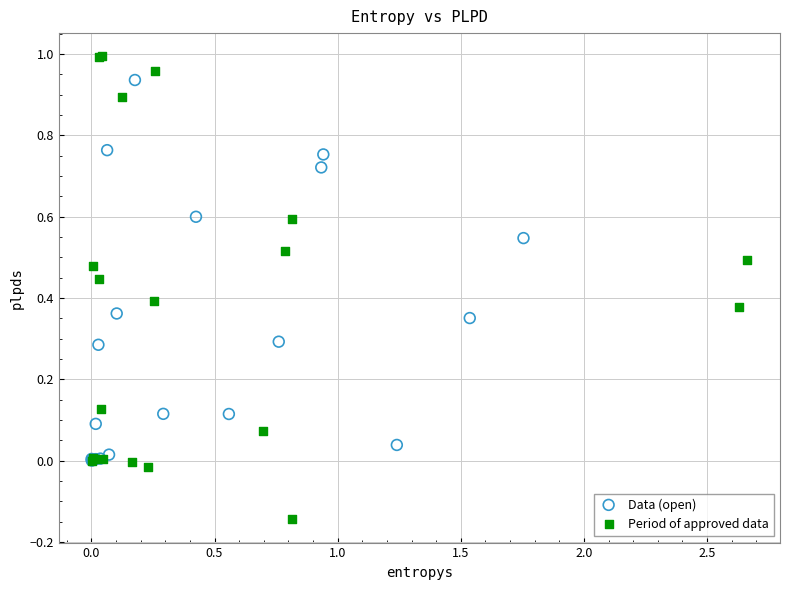

Which series has the widest spread of Y values?

Period of approved data